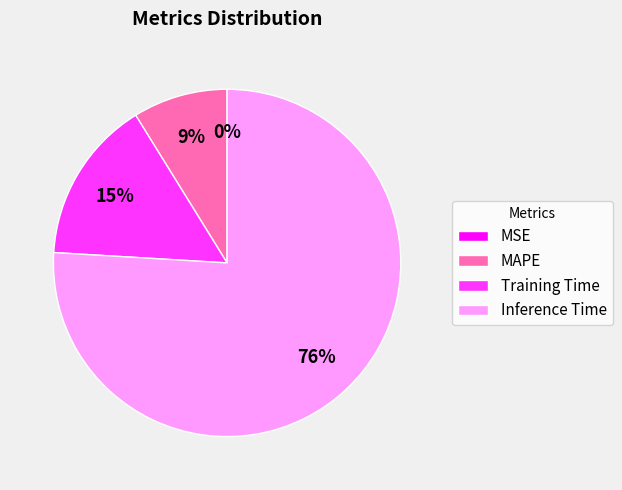

Is the sum of MAPE and Inference Time greater than half?

Yes